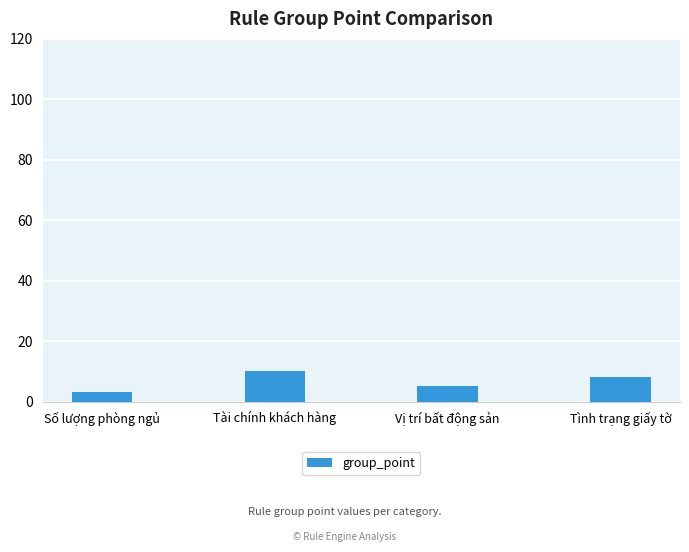

Between Số lượng phòng ngủ and Tình trạng giấy tờ, which is larger?

Tình trạng giấy tờ